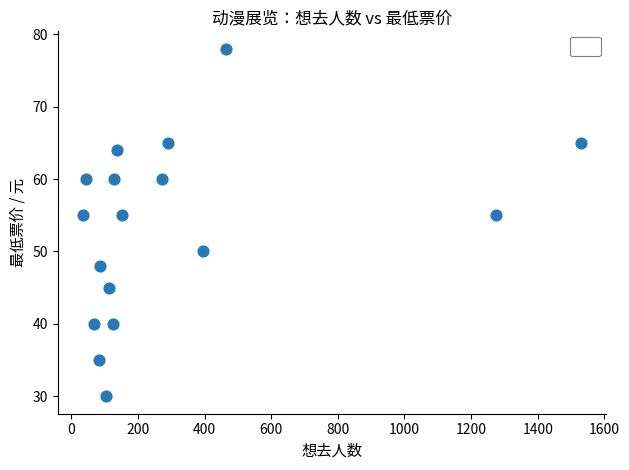

What is the range of X values (max minus min)?

1497